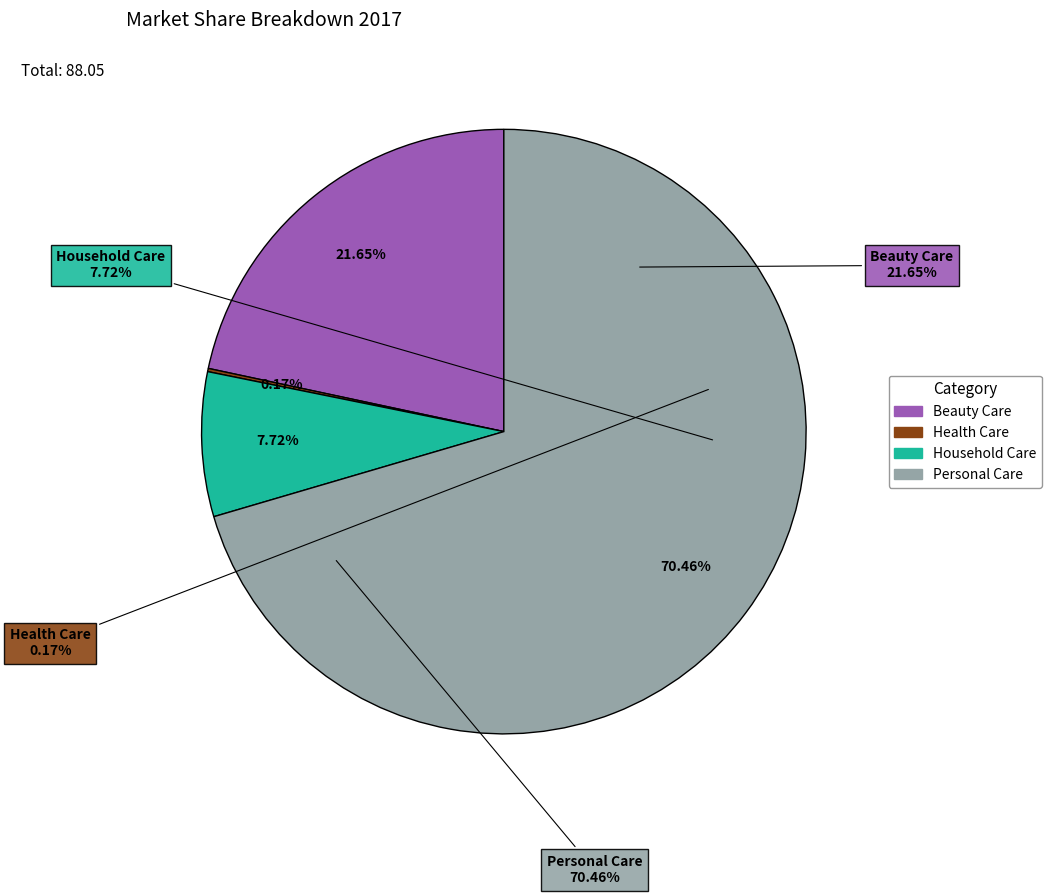

Which has a higher value, Beauty Care or Health Care?

Beauty Care